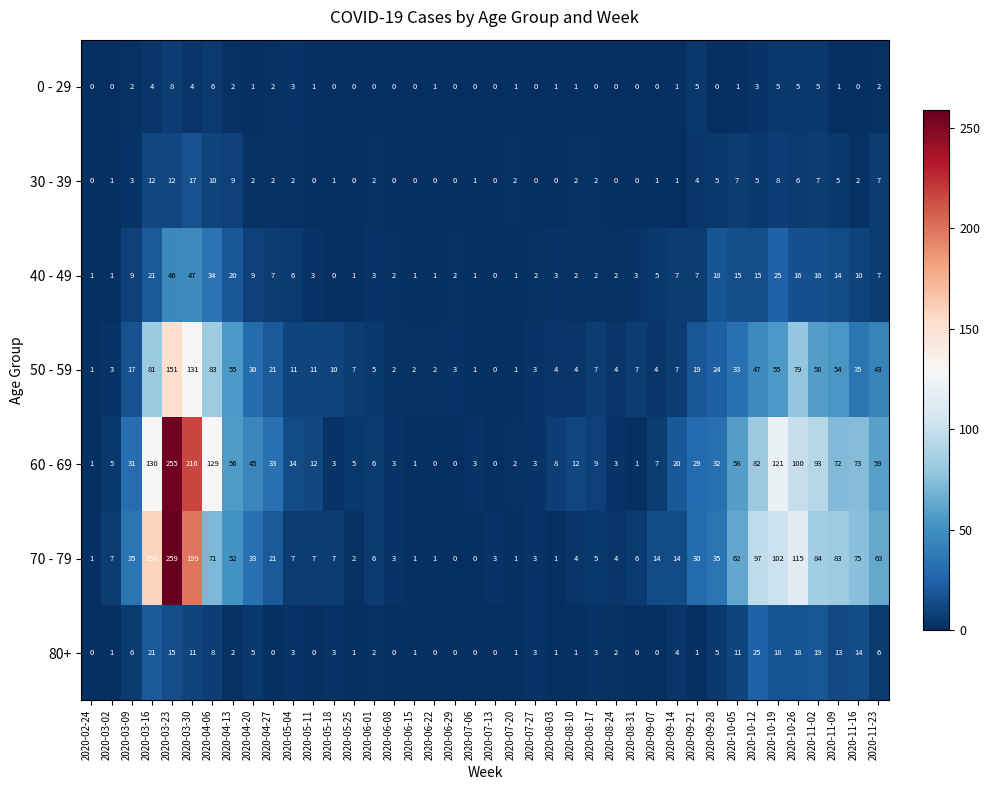

Is it true that 30 - 39 equals 1 at 2020-09-07?

True